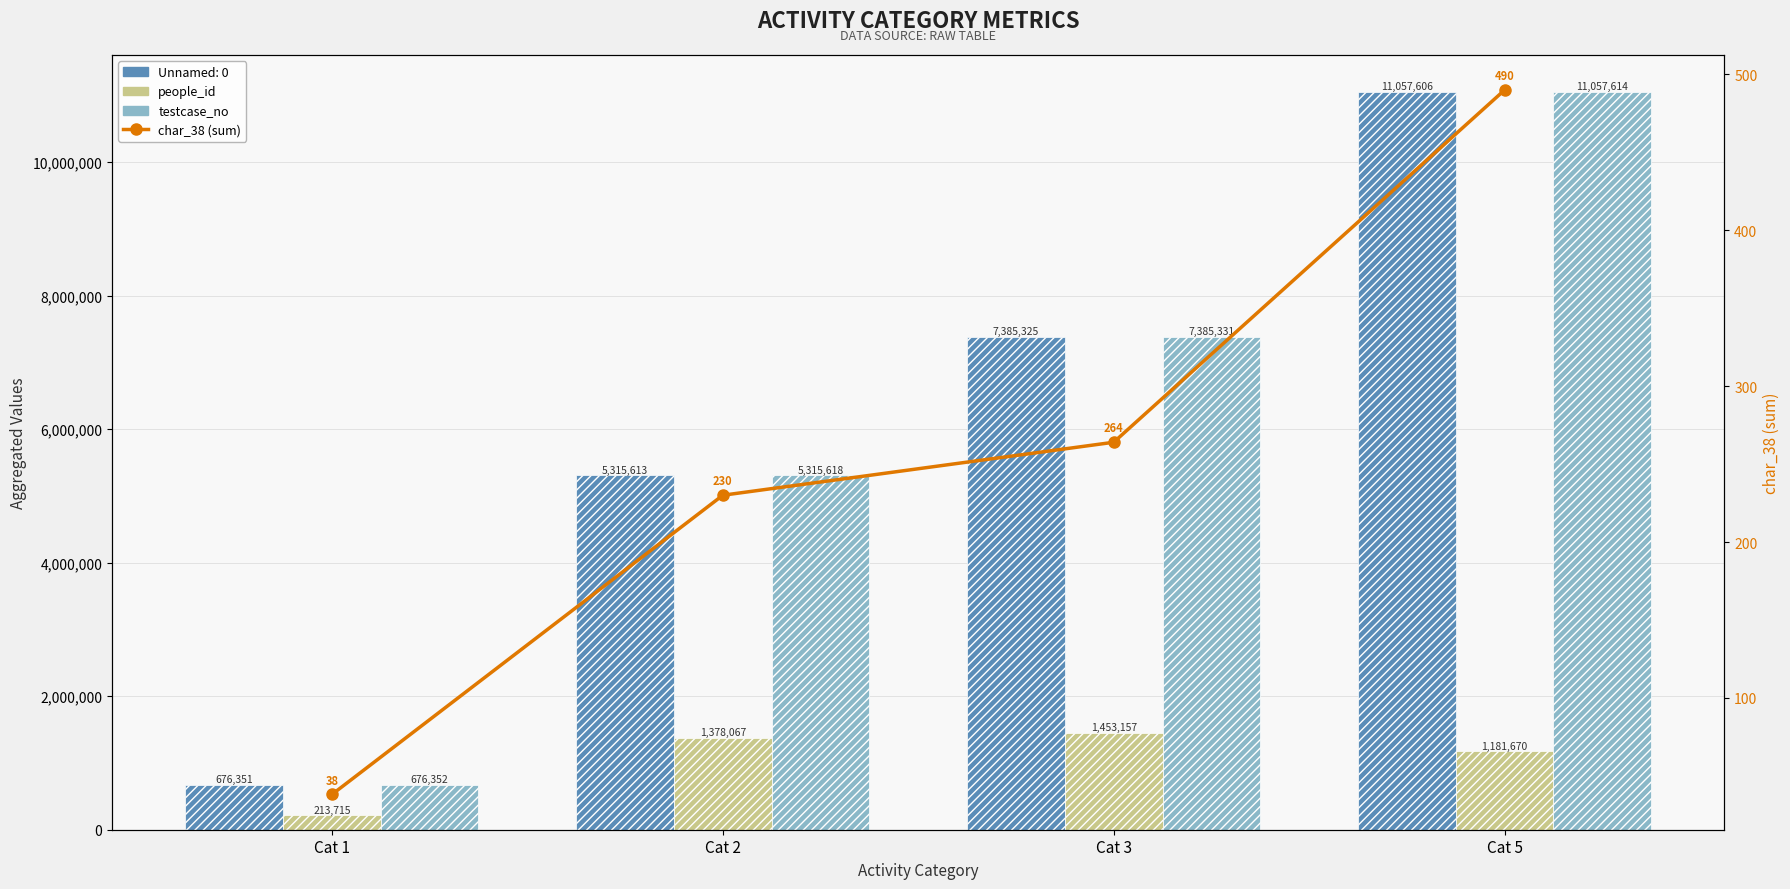

At how many categories does at least one series exceed 10244687?

1